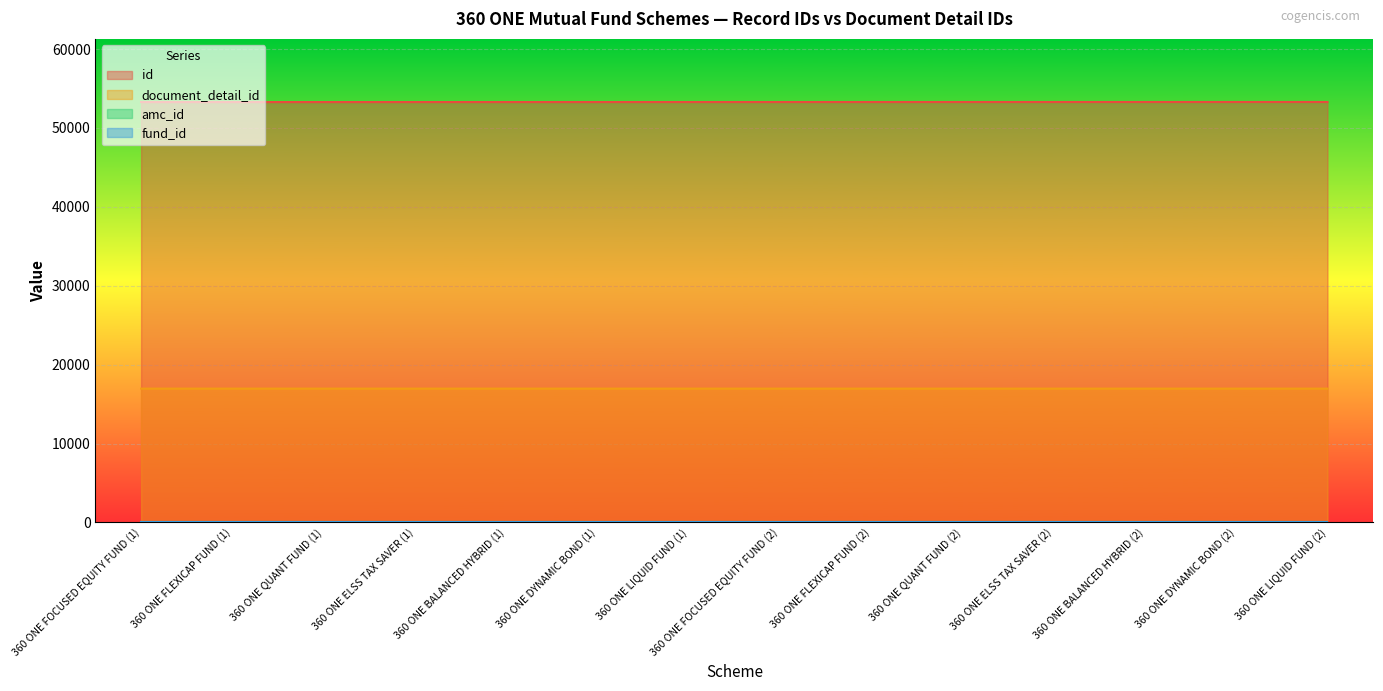

At which category does the chart reach its peak across all series?

360 ONE LIQUID FUND (2)